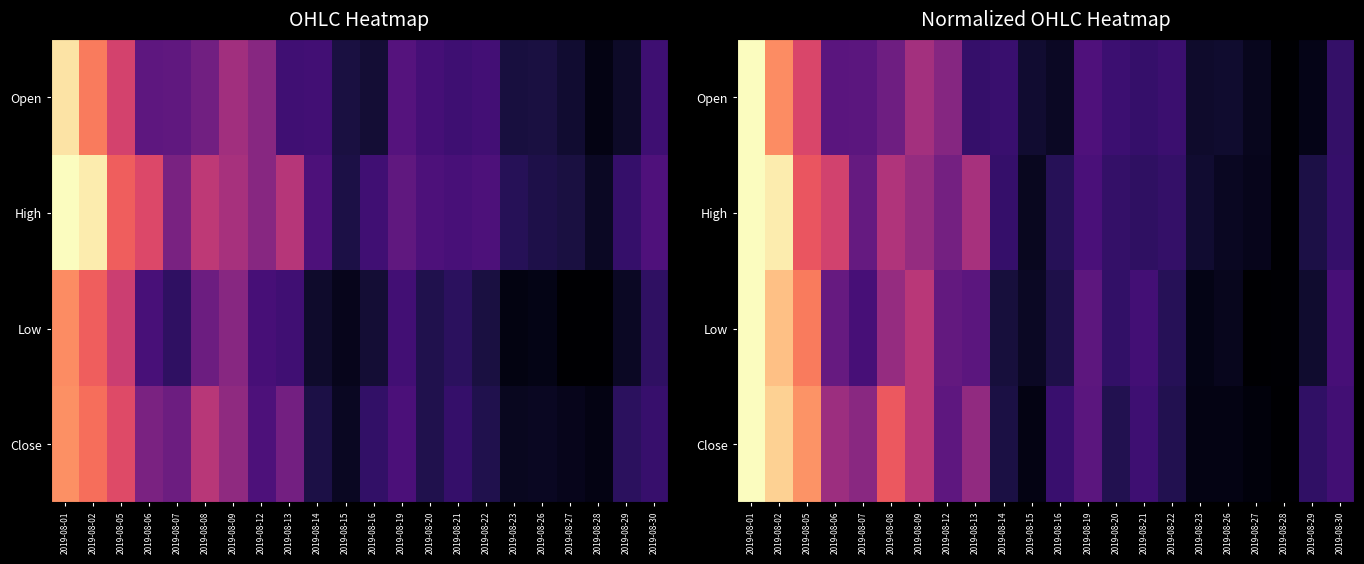

List the series in order of their peak value, lowest first.

Open, High, Low, Close